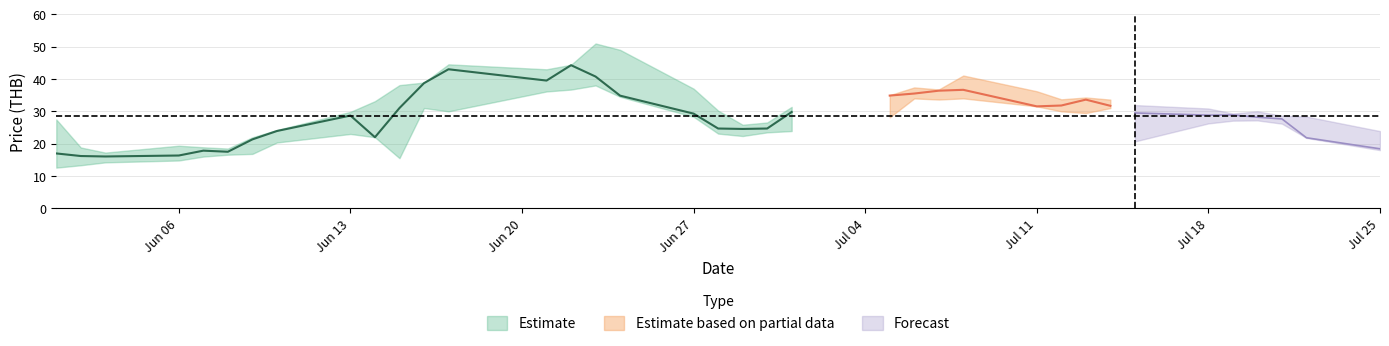

Read the low value at 34.

26.2